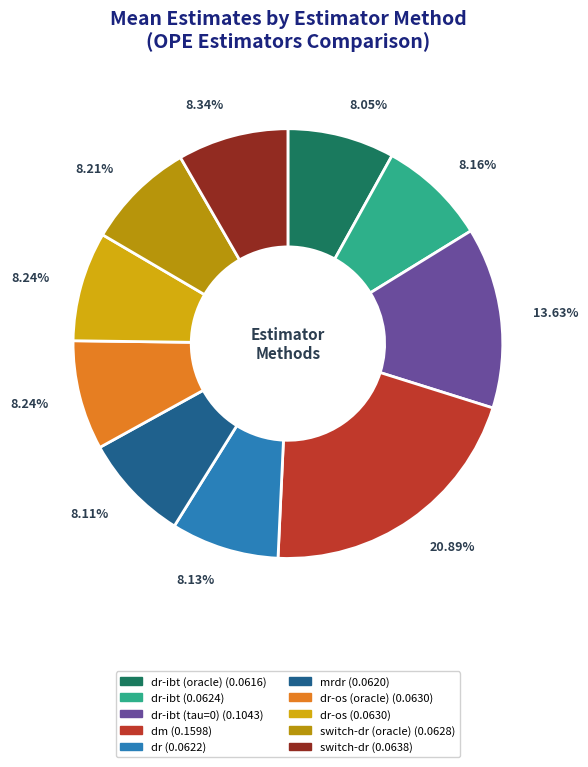

How many segments does this pie chart have?

10